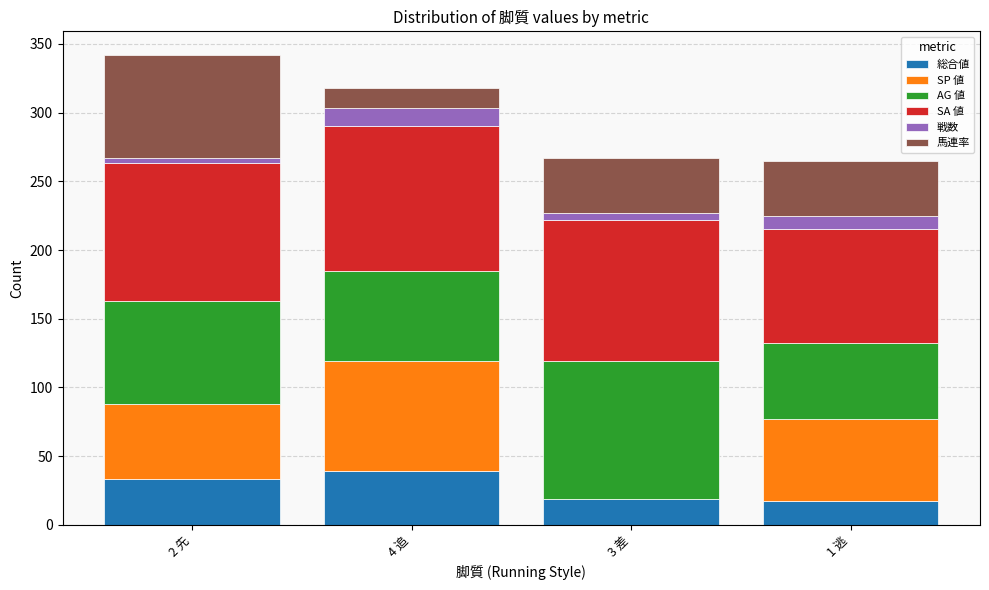

Count the number of data series in this chart.

6